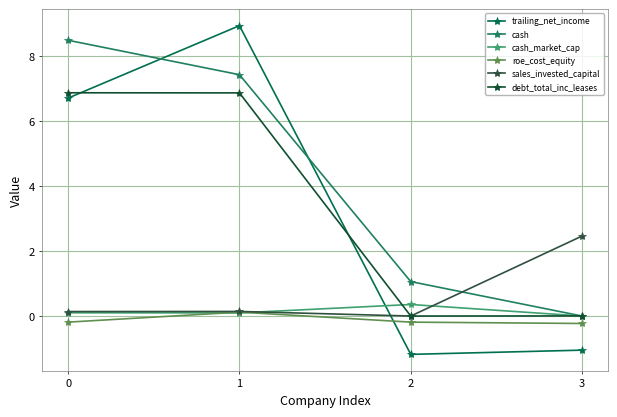

The value of trailing_net_income at 1 is 12.1. True or false?

False